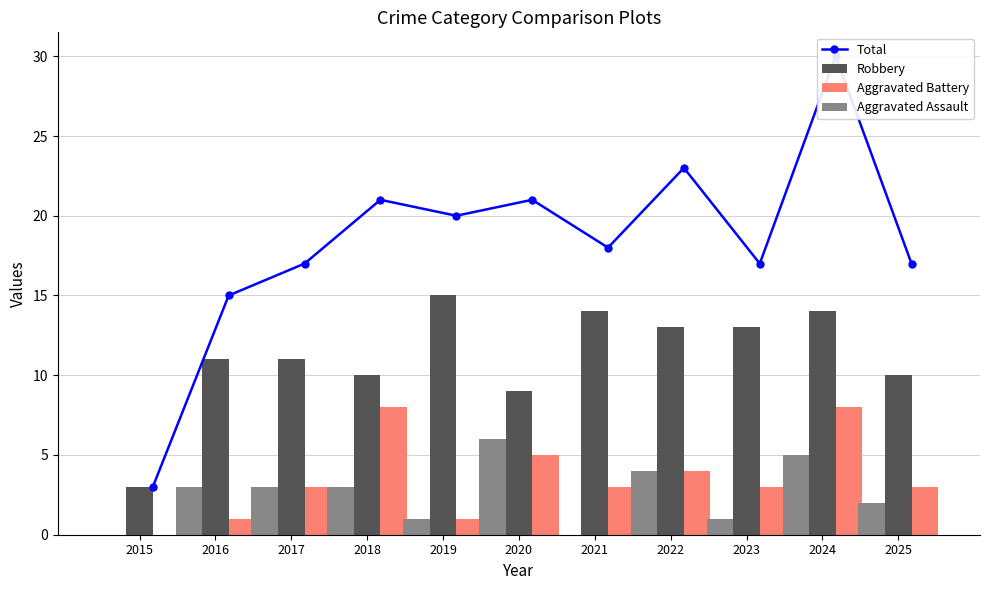

What is the sum of all Total values?

202